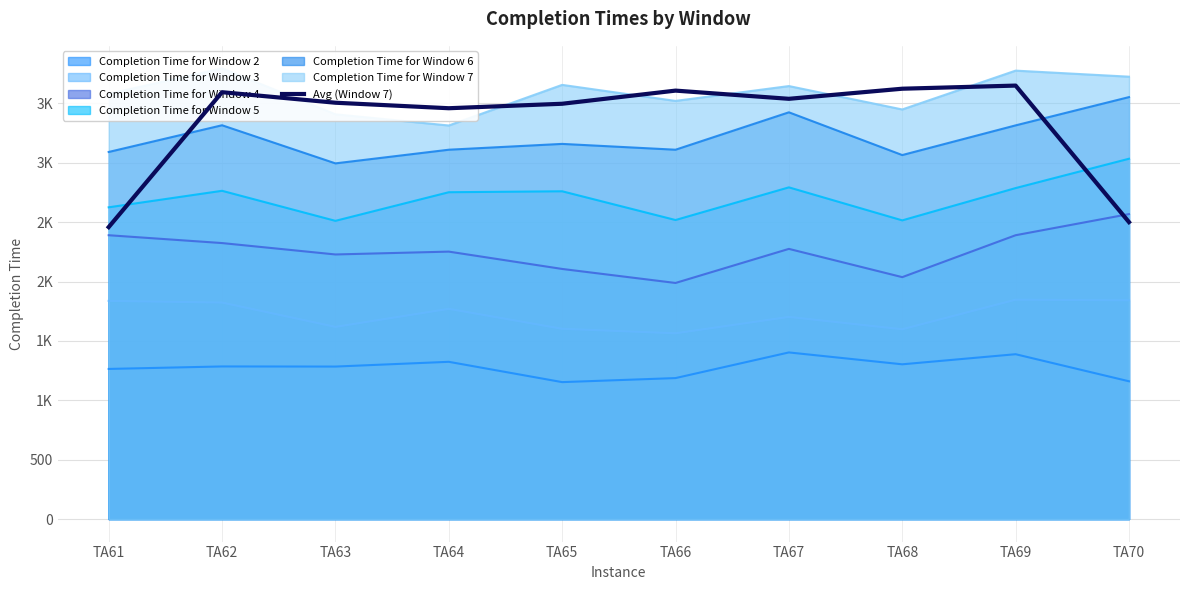

Reading left to right, list all the values displayed in this chart.

2458.3	3594.3	3505.7	3459.3	3497.0	3607.7	3538.7	3623.7	3650.0	2500.3